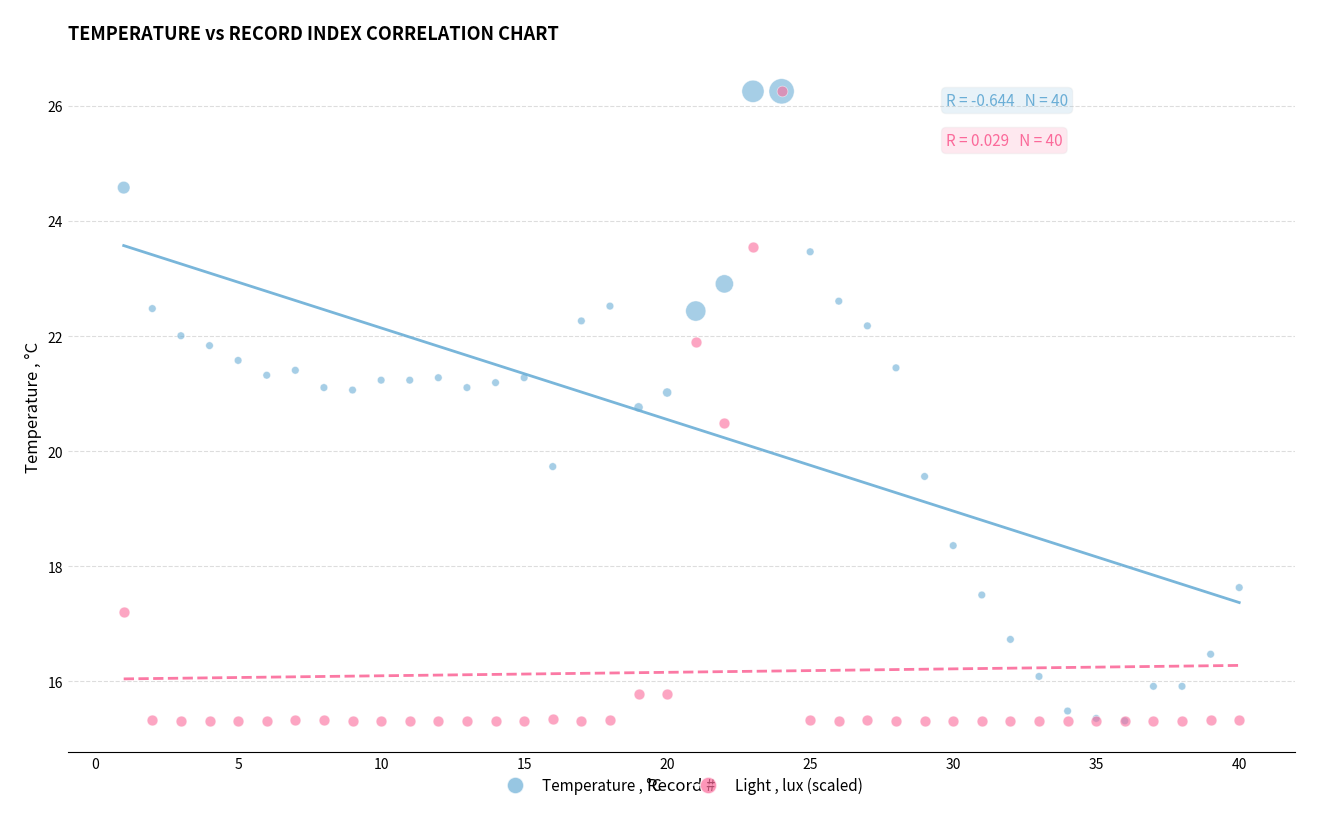

What are all the series names shown in the legend?

Temperature , °C, Light , lux (scaled)